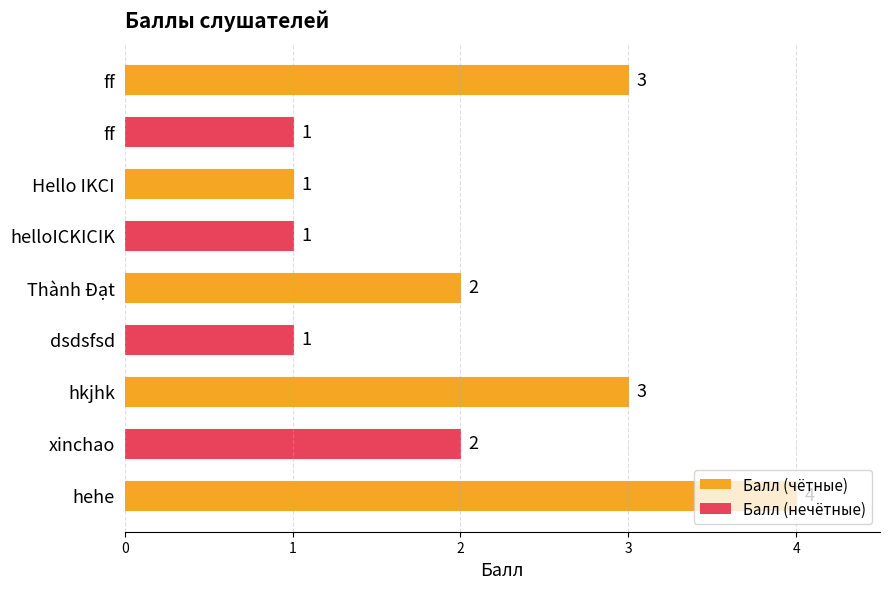

Does the chart contain any negative values?

No